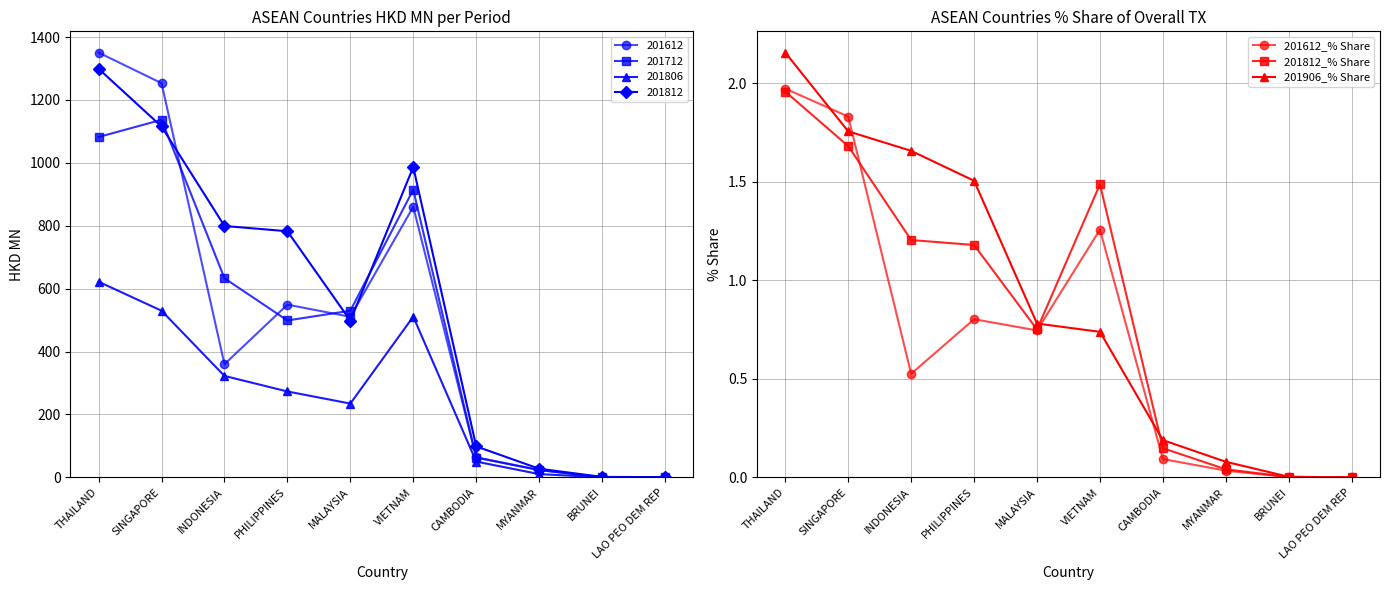

What position from the right is MYANMAR?

3